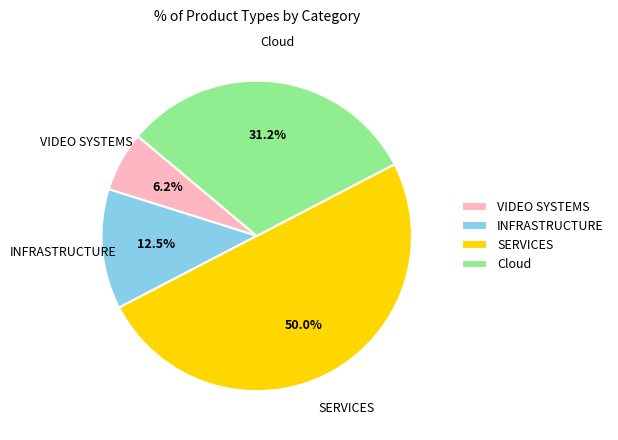

The Cloud slice represents 22% of the pie. True or false?

False